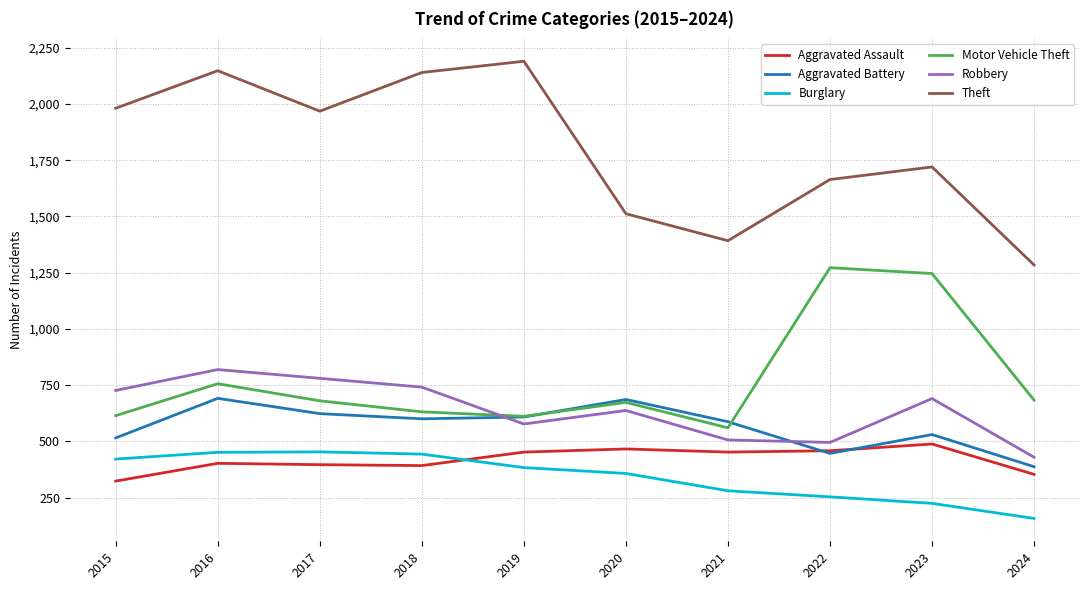

True or false: Aggravated Battery has a value of 387 at 2024.

True